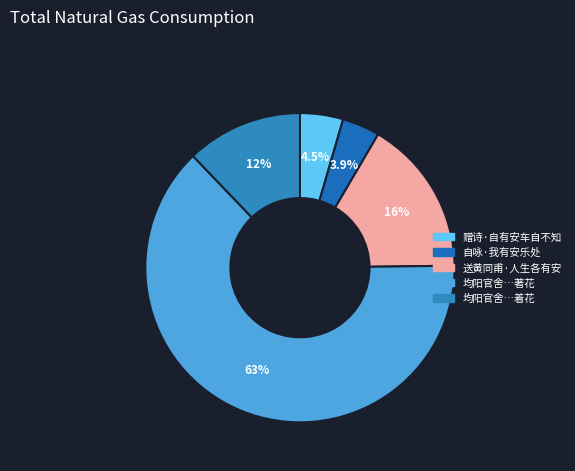

How many segments does this pie chart have?

5